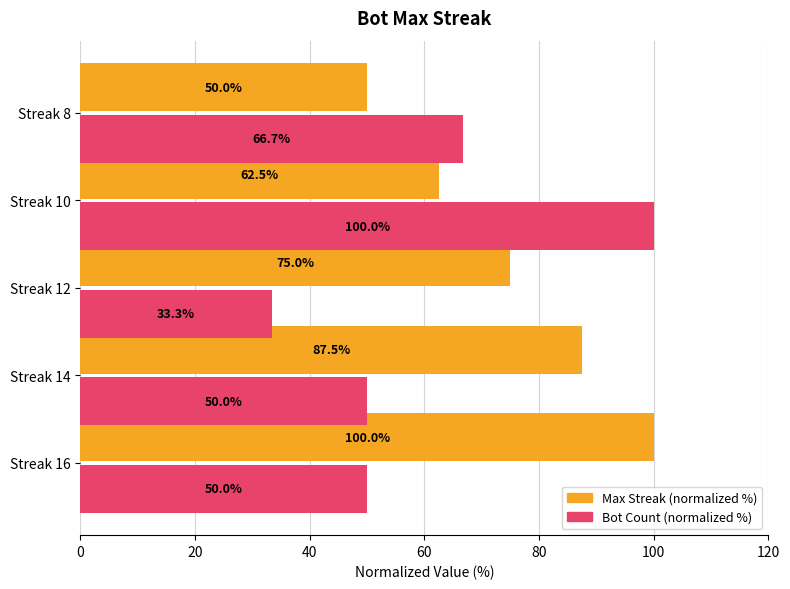

What is the total value across all series at Streak 10?

162.5